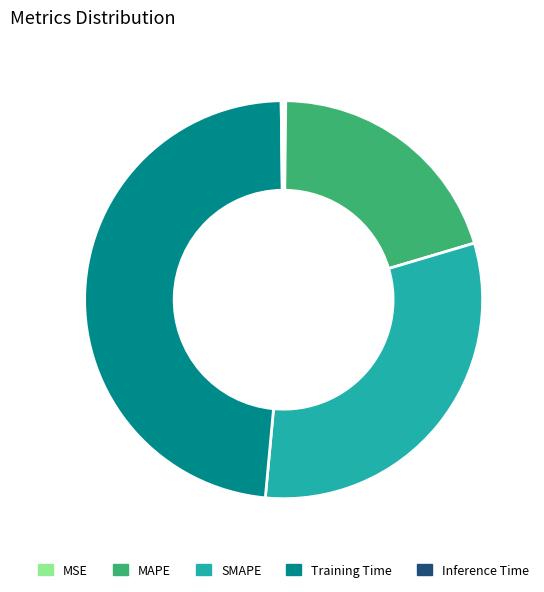

Is there any slice that represents more than half of the pie?

No